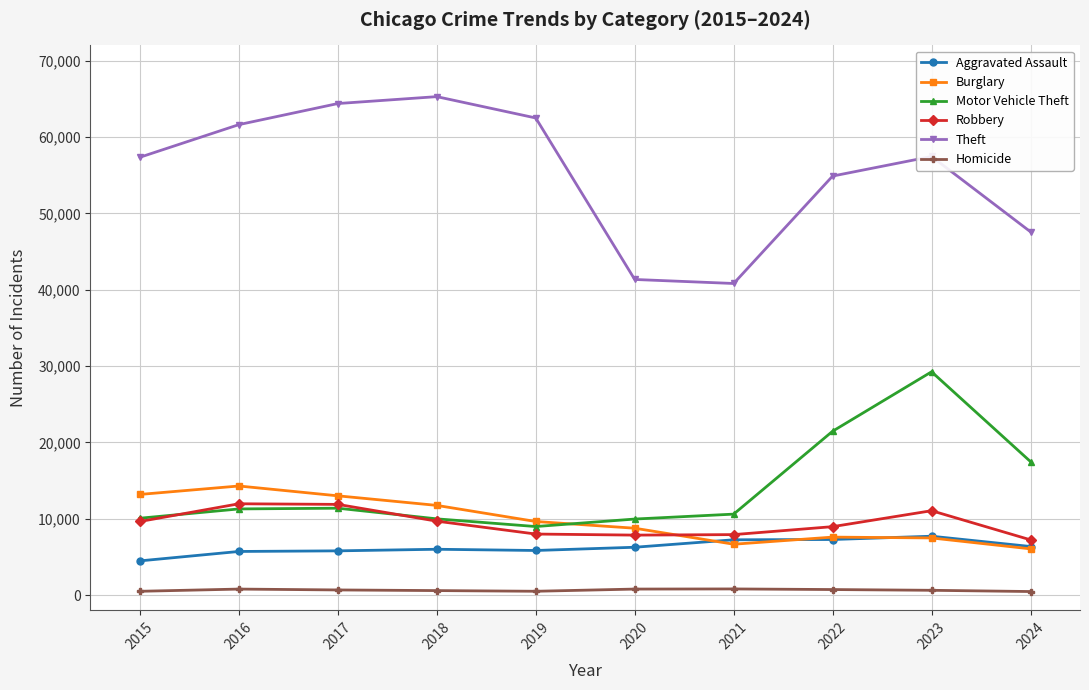

Is the value of Homicide at 2018 greater than the value of Burglary at 2015?

No